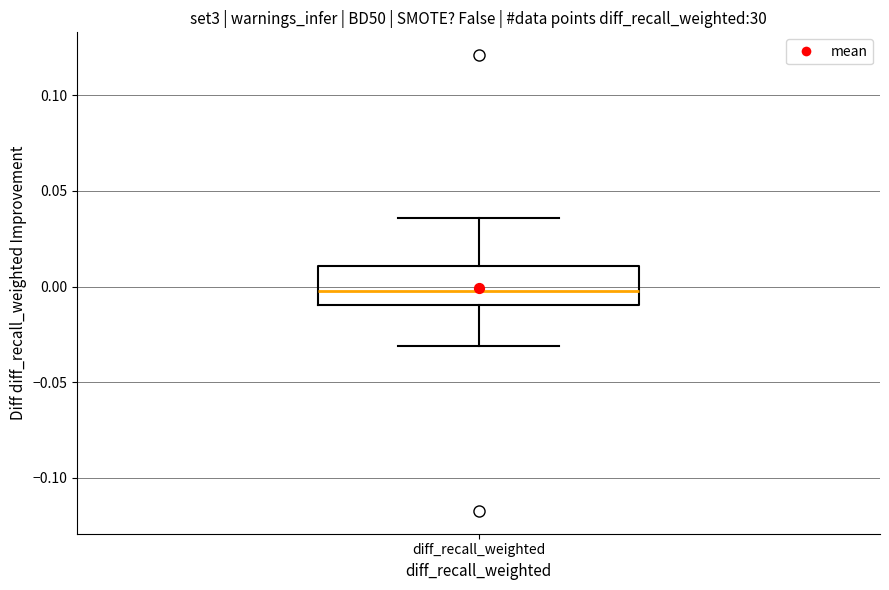

Read this box plot against the y-axis: the position of the median line, the range covered by the box, and the ends of both whiskers. The values are not printed on the chart, so give them approximately, as read against the axis.

median 0.000, box -0.010 to 0.010, whiskers -0.030 to 0.035